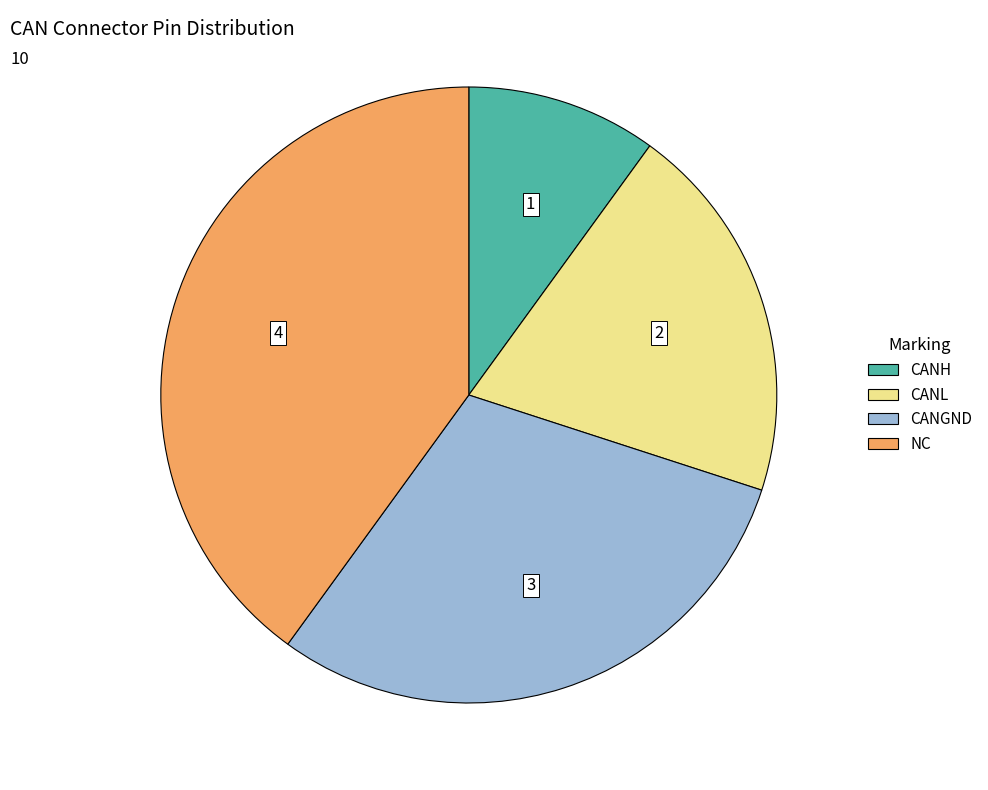

Which category has the biggest portion of the pie?

NC